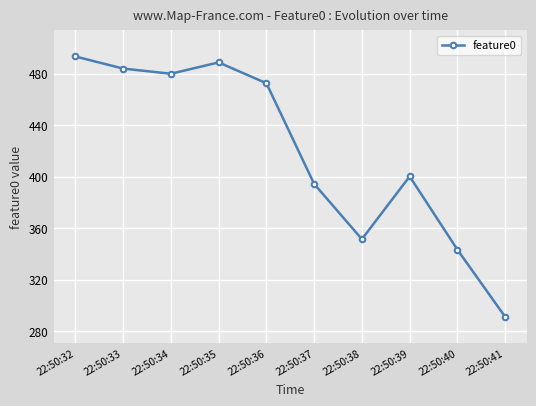

List the labels in order of value, largest first.

22:50:32, 22:50:35, 22:50:33, 22:50:34, 22:50:36, 22:50:39, 22:50:37, 22:50:38, 22:50:40, 22:50:41